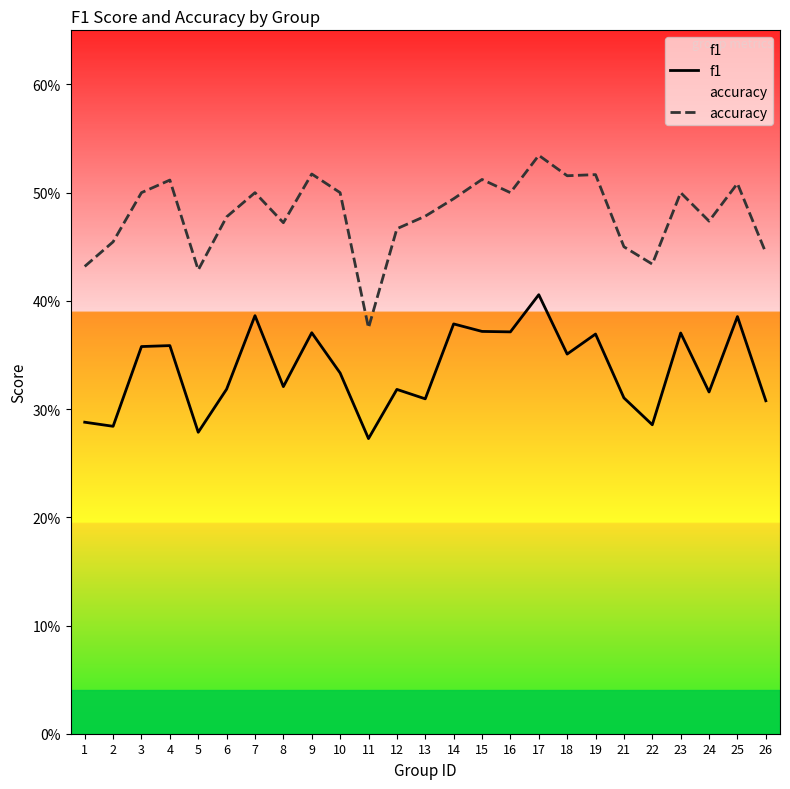

True or false: f1 and accuracy intersect in this chart.

False